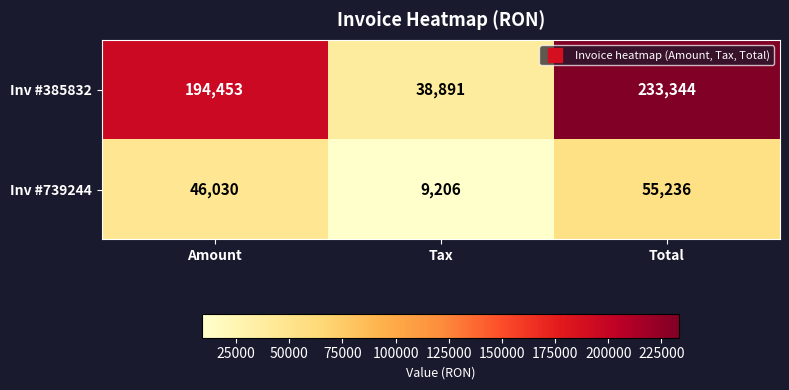

Which label corresponds to the largest value in the chart?

Total